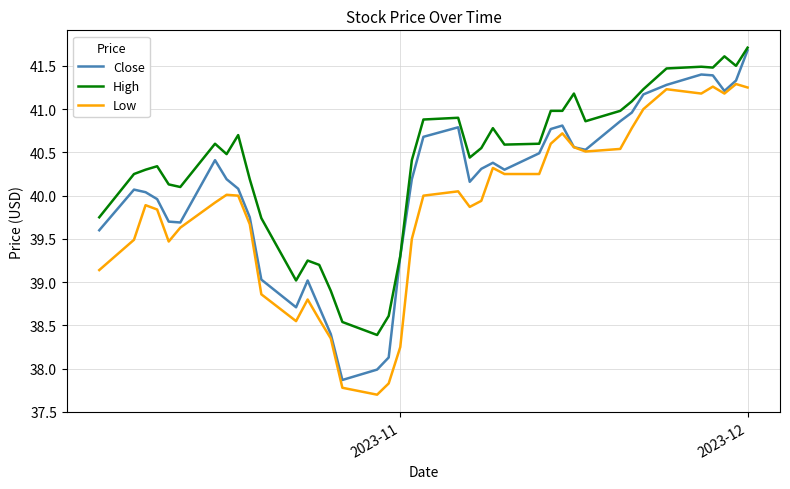

What is the average value of the Low series?

39.9